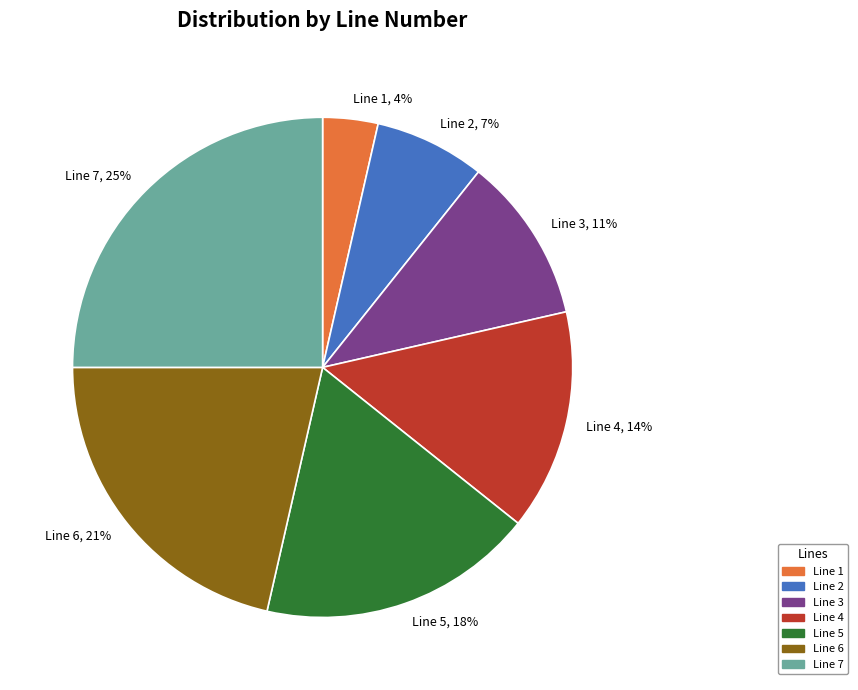

To the nearest percent, what is the difference between the largest and smallest slice percentages?

21%